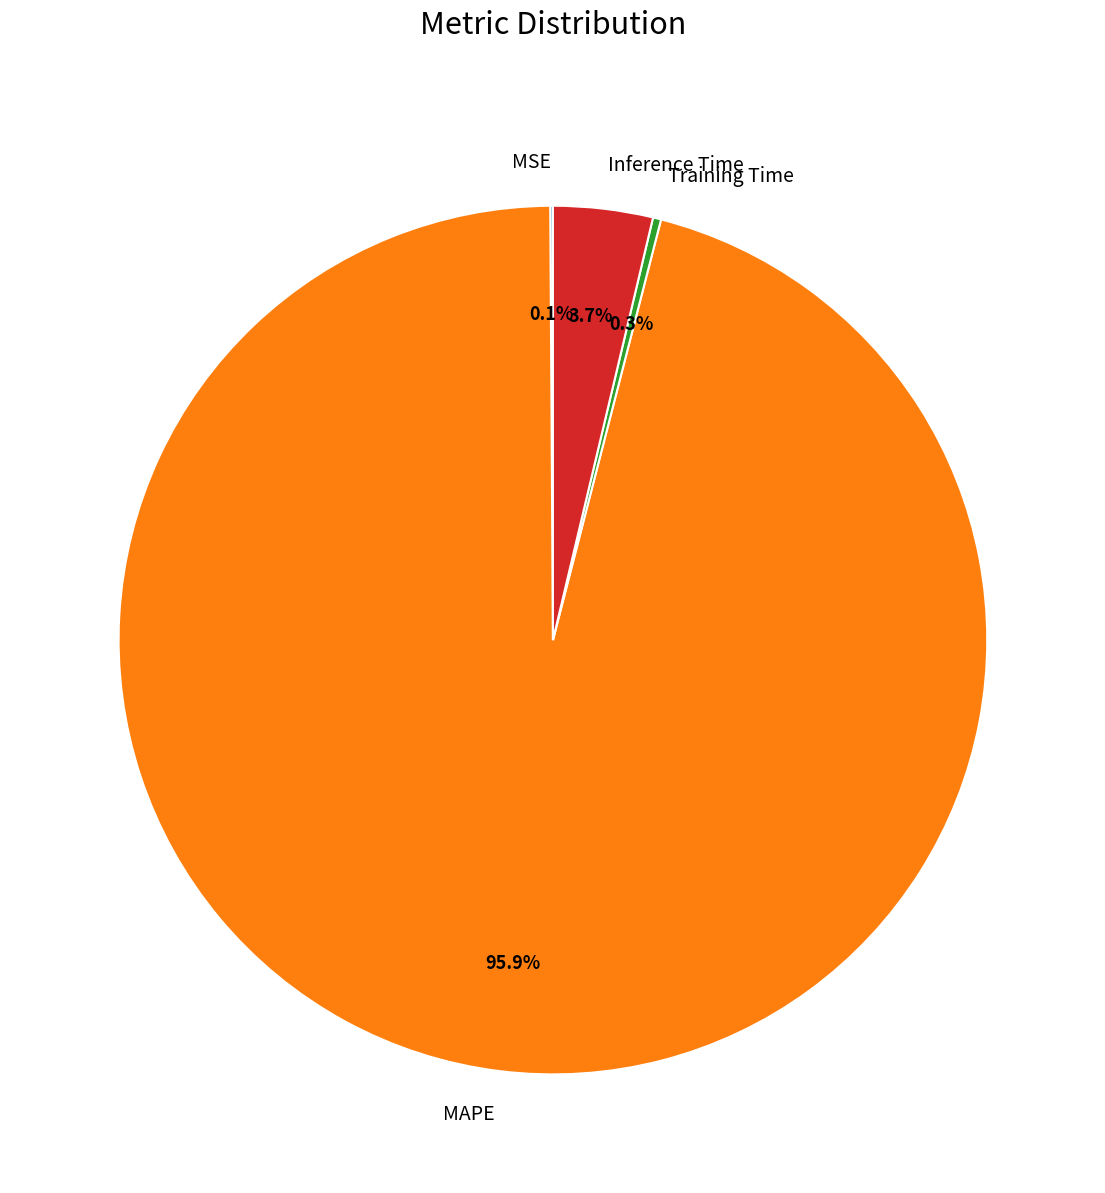

What is the majority slice?

MAPE